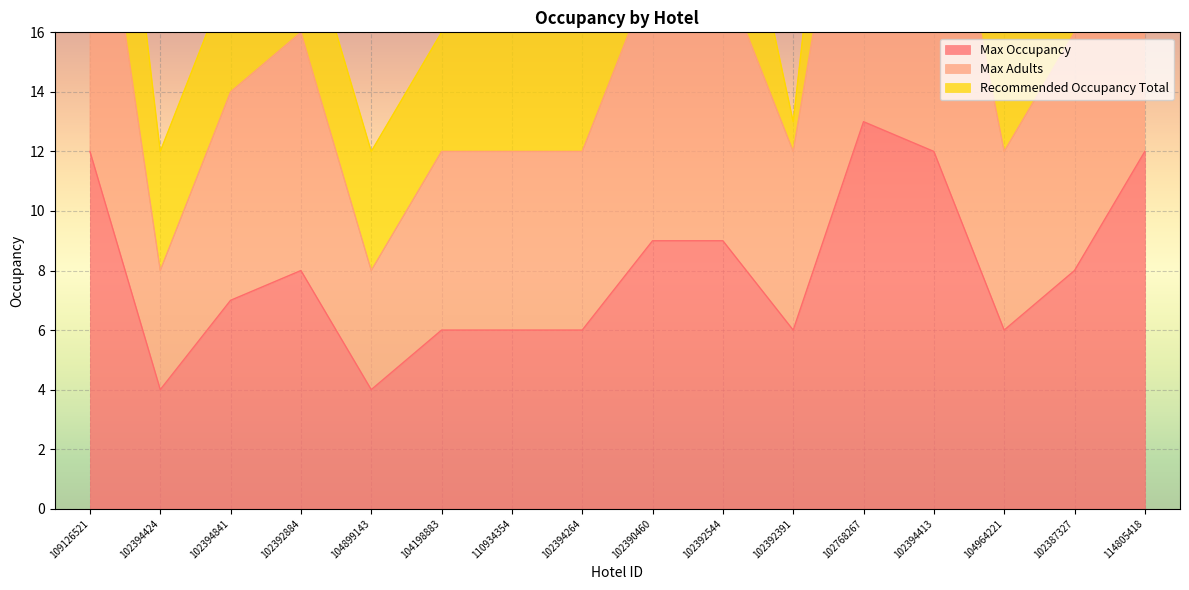

True or false: Max Occupancy has a value of 12 at 109126521.

True